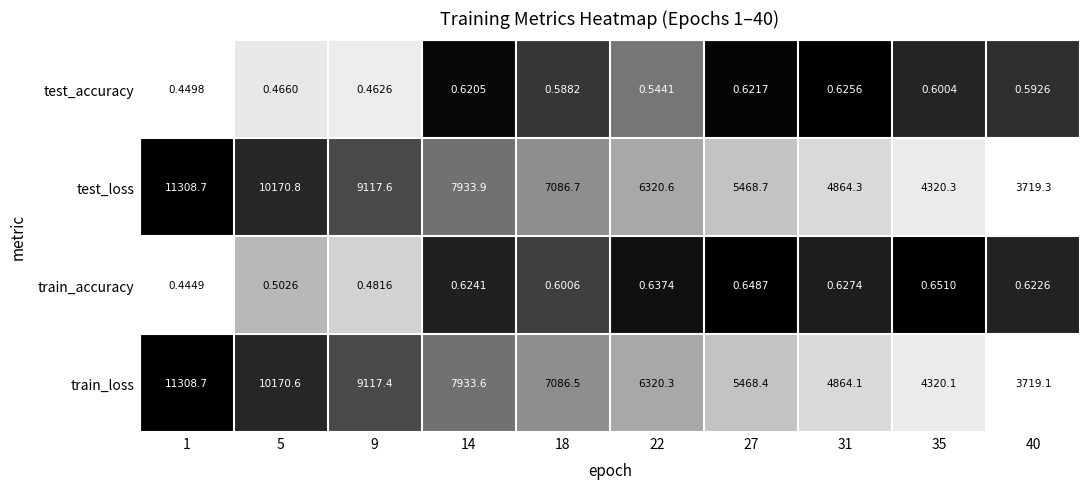

Between 14 and 40, which series saw the biggest shift?

test_loss